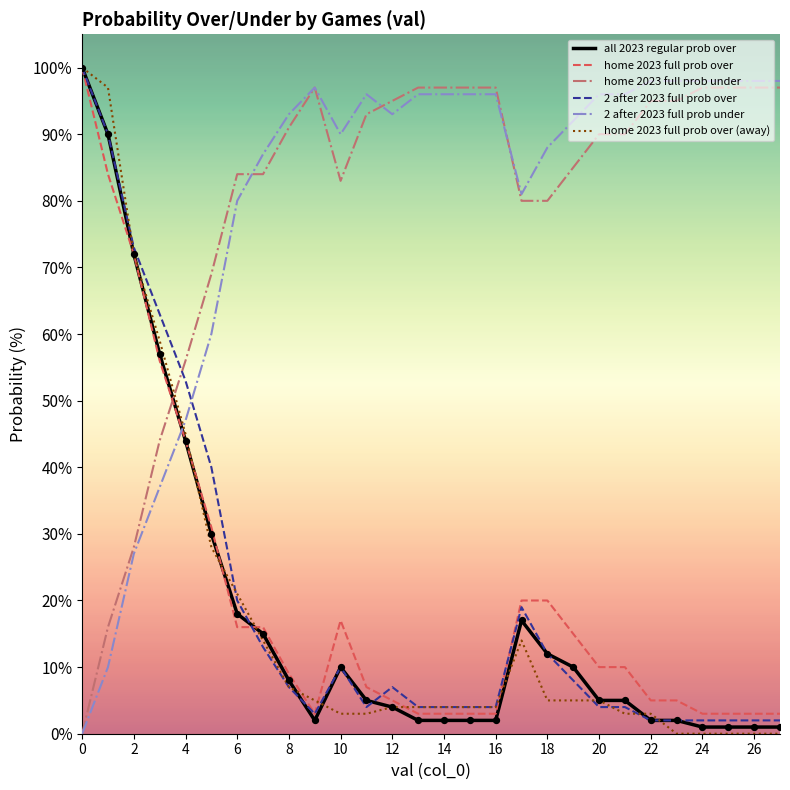

True or false: 2 after 2023 full prob under and home 2023 full prob over cross at least once.

True